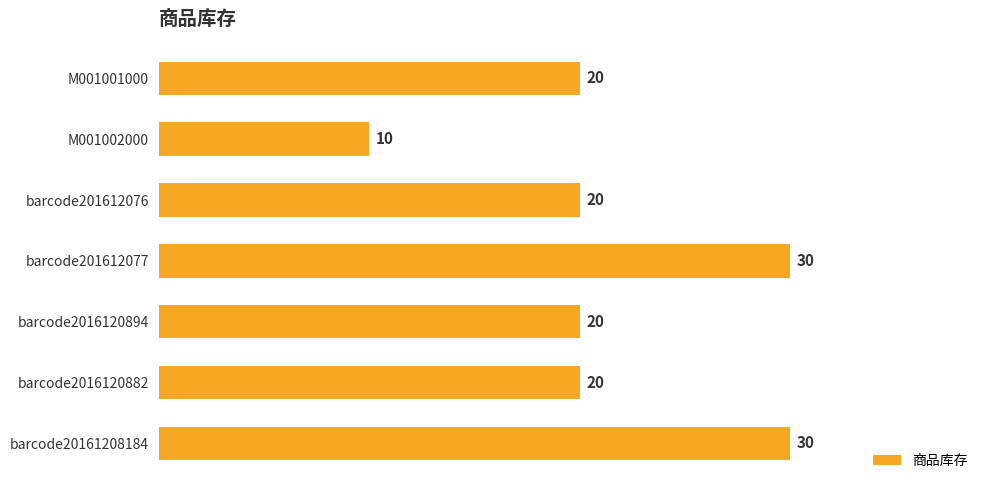

What is the change in value from M001002000 to barcode2016120894?

+10